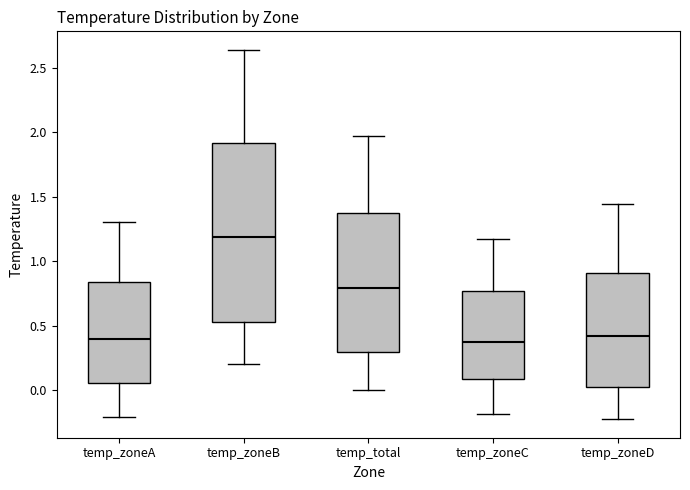

Which box has the highest median line?

temp_zoneB